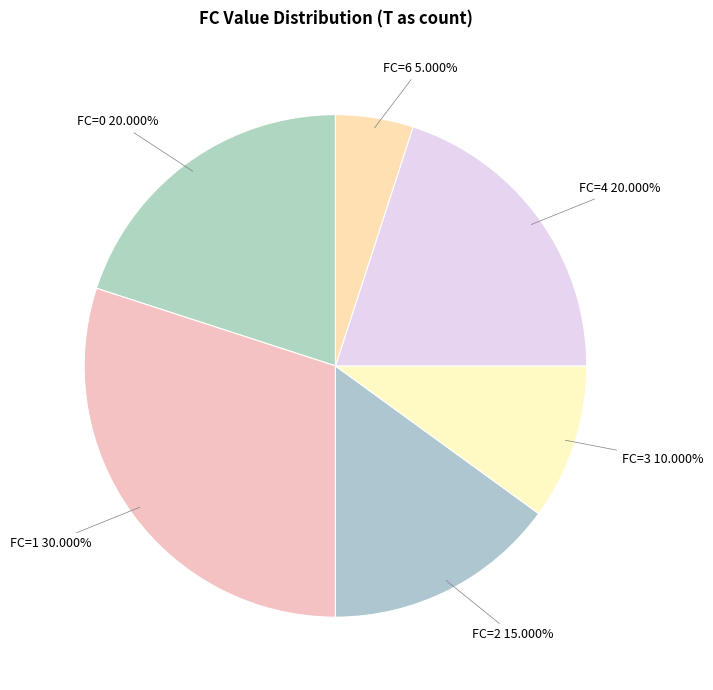

How many slices are in this pie chart?

6